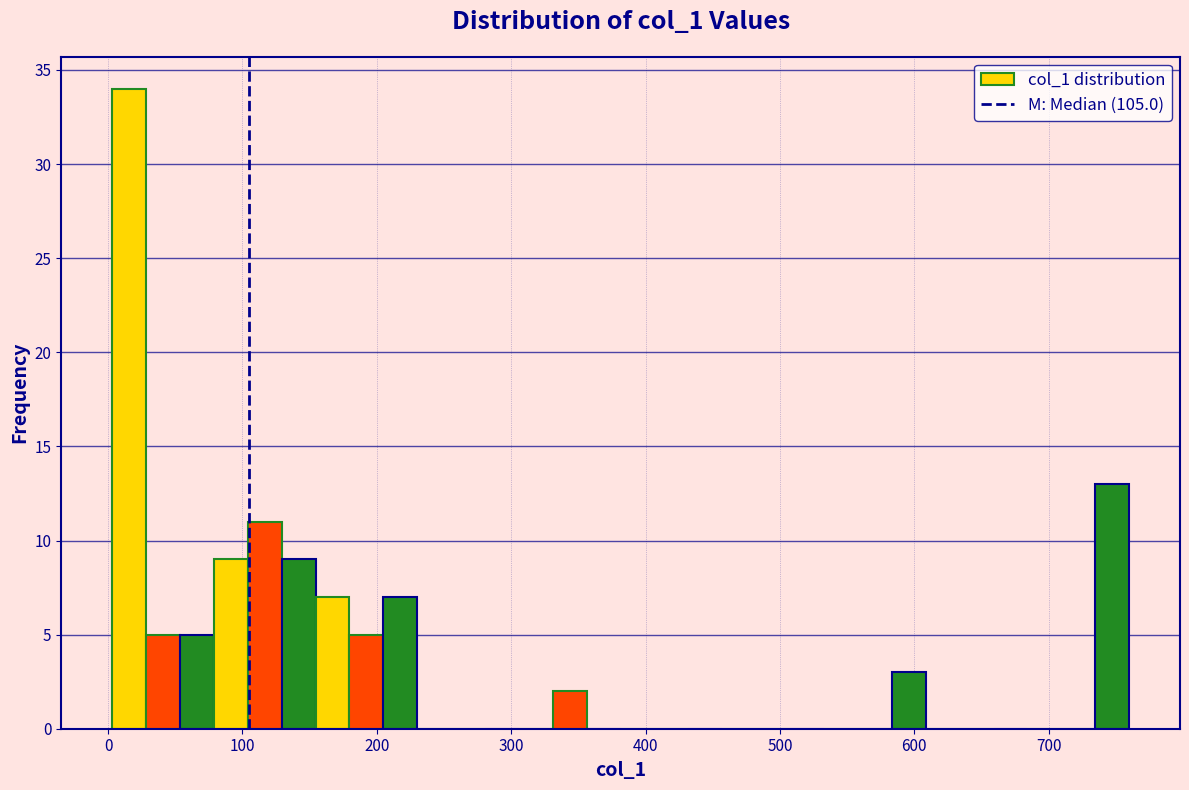

Read against the x-axis, roughly where is the centre of the tallest bar?

20